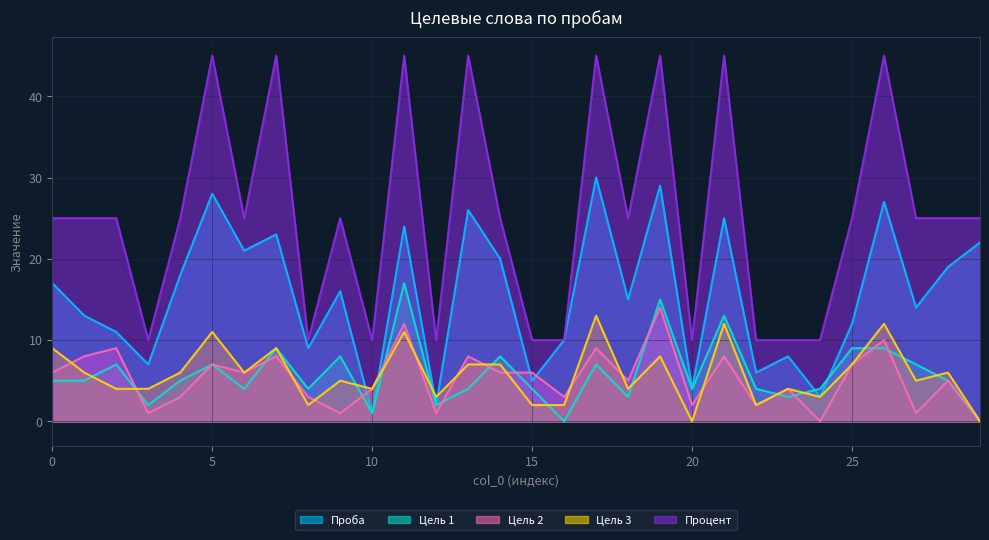

Which has a higher value, 20 or 28?

28